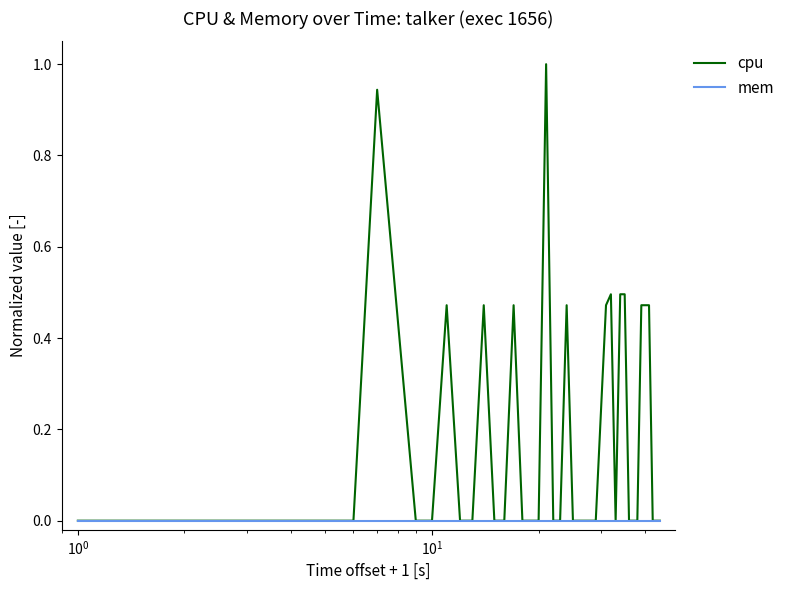

What is the maximum value shown in the chart?

1.0